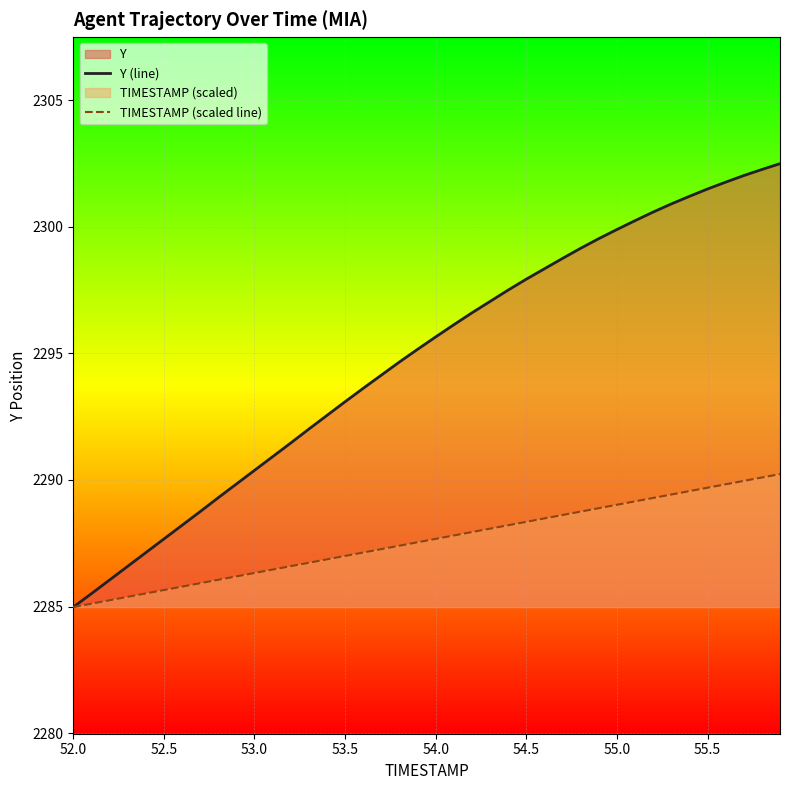

What is the total value across all series at 53.5?

4580.1